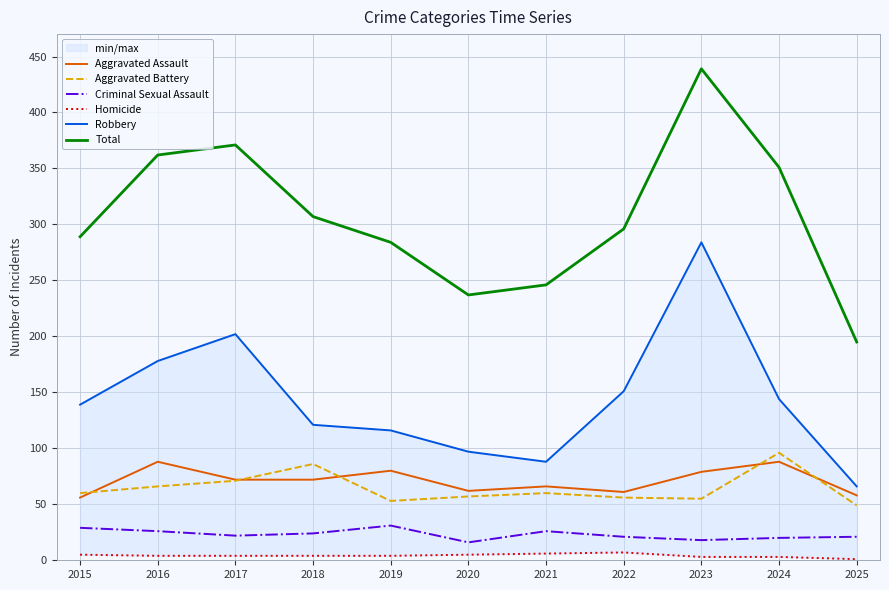

Reading left to right, what are all the values shown in this chart?

Aggravated Assault: 2015=56	2016=88	2017=72	2018=72	2019=80	2020=62	2021=66	2022=61	2023=79	2024=88	2025=58
Aggravated Battery: 2015=60	2016=66	2017=71	2018=86	2019=53	2020=57	2021=60	2022=56	2023=55	2024=96	2025=49
Criminal Sexual Assault: 2015=29	2016=26	2017=22	2018=24	2019=31	2020=16	2021=26	2022=21	2023=18	2024=20	2025=21
Homicide: 2015=5	2016=4	2017=4	2018=4	2019=4	2020=5	2021=6	2022=7	2023=3	2024=3	2025=1
Robbery: 2015=139	2016=178	2017=202	2018=121	2019=116	2020=97	2021=88	2022=151	2023=284	2024=144	2025=66
Total: 2015=289	2016=362	2017=371	2018=307	2019=284	2020=237	2021=246	2022=296	2023=439	2024=351	2025=195